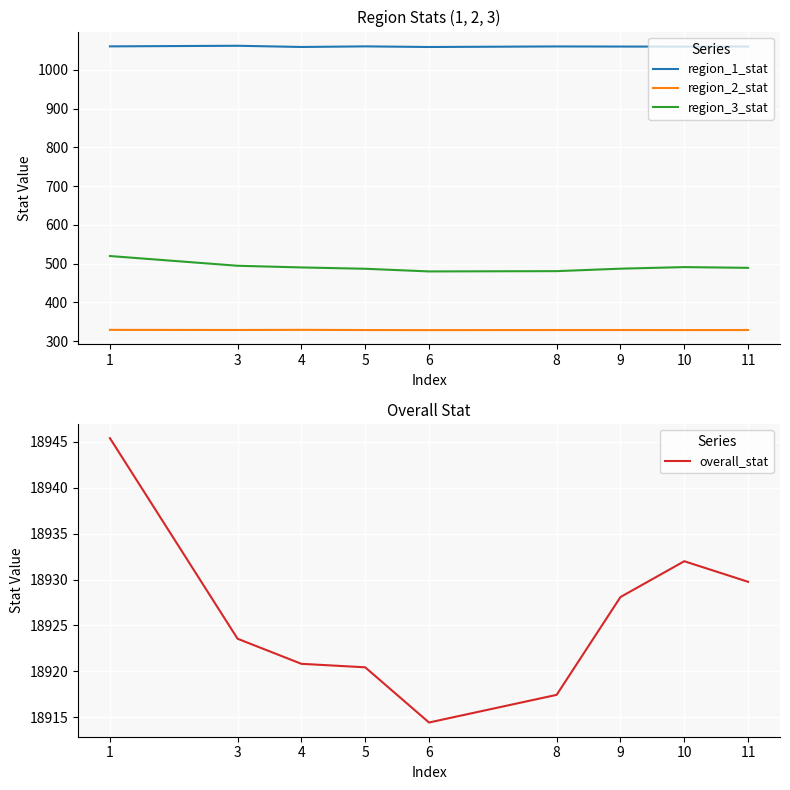

What is the sum of the region_1_stat values at 1 and 10?

2121.2